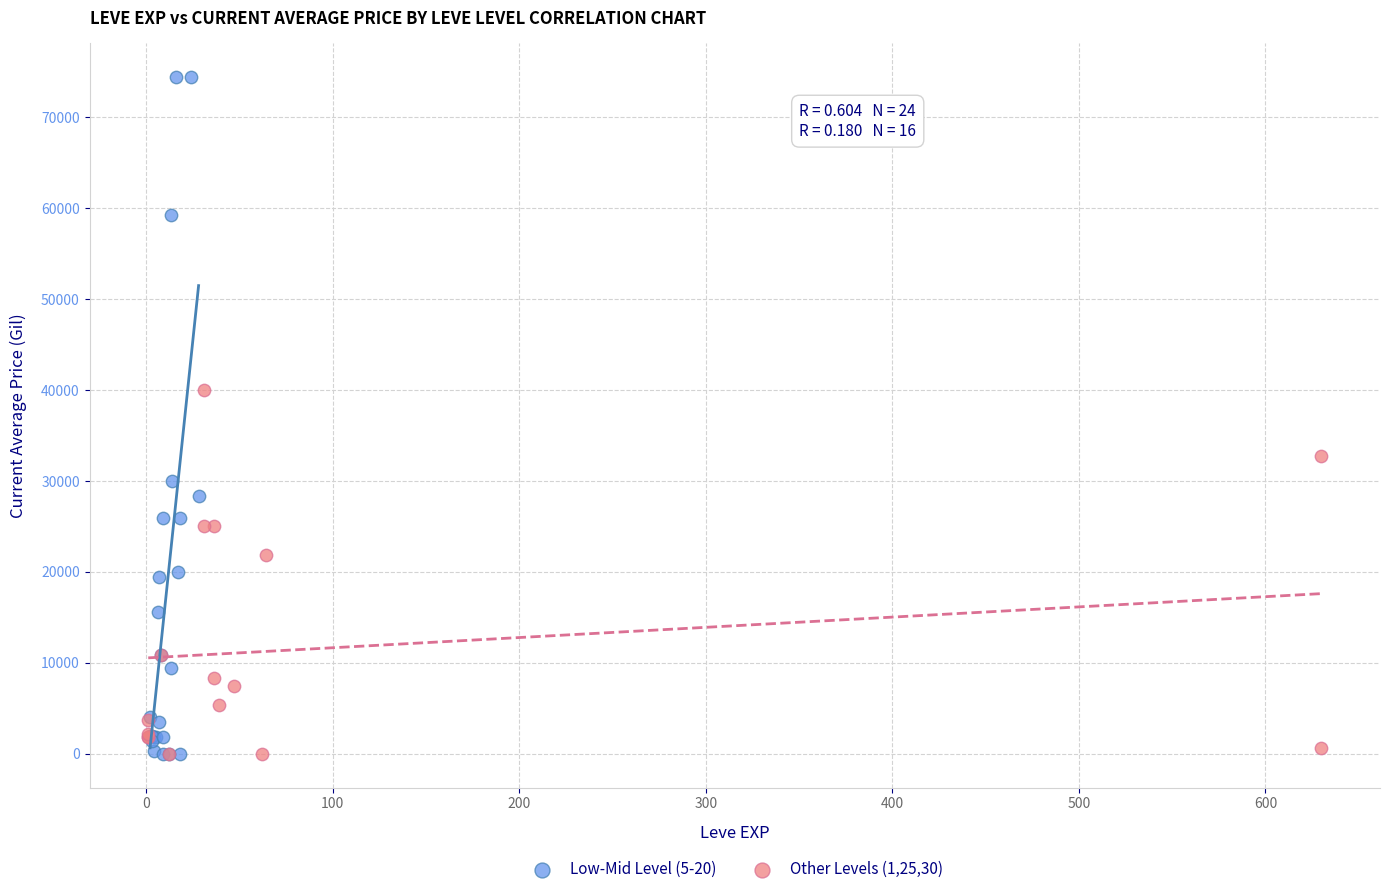

Which series has the largest Y range (max minus min)?

Low-Mid Level (5-20)